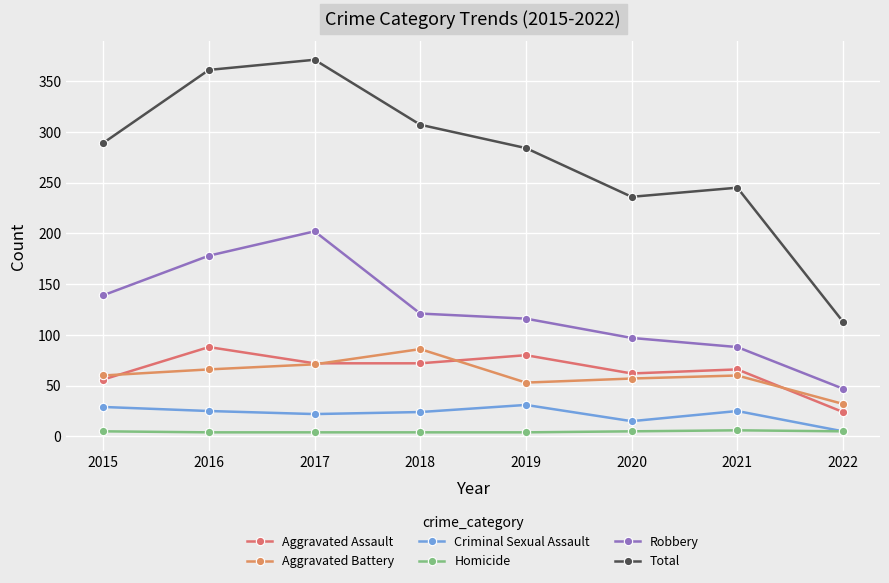

At which label does Total reach its peak?

2017